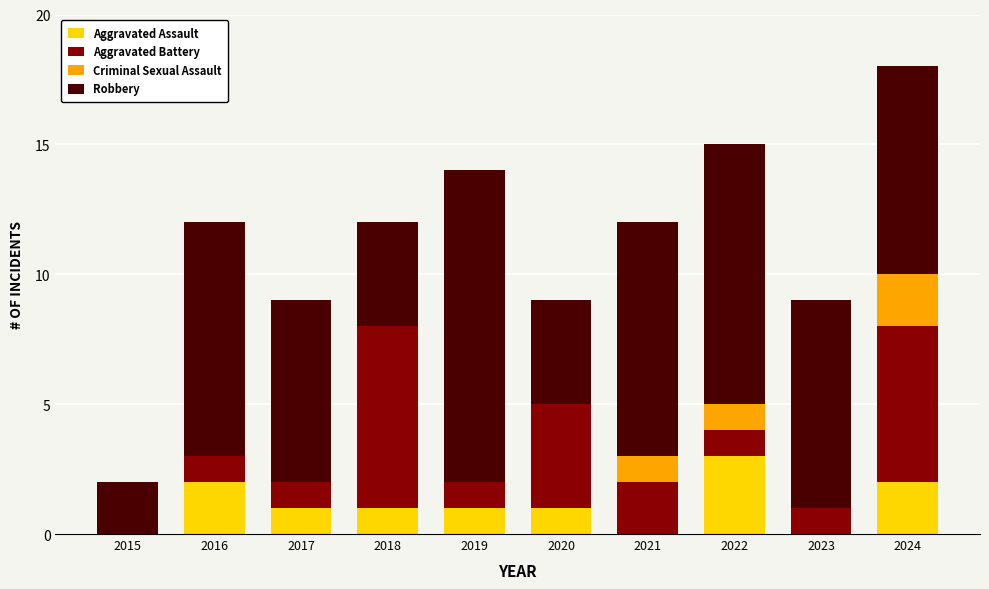

Are the bars grouped side by side (vs. stacked)?

No